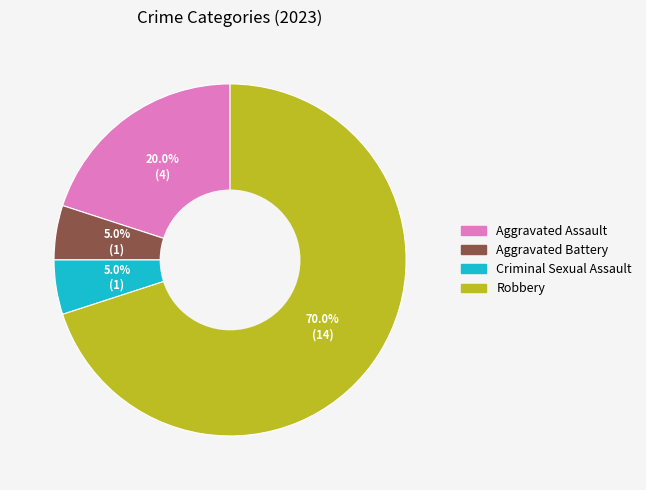

What is the majority slice?

Robbery